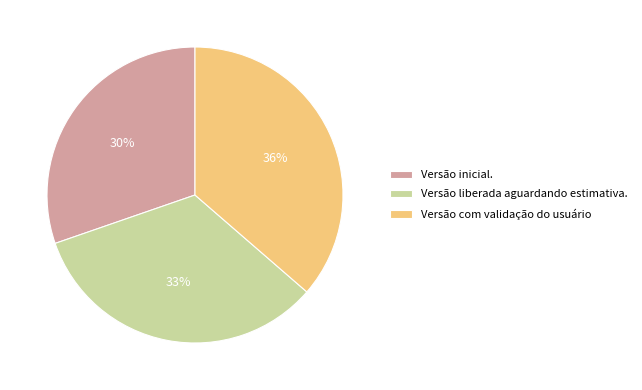

The Versão inicial. slice represents 38% of the pie. True or false?

False